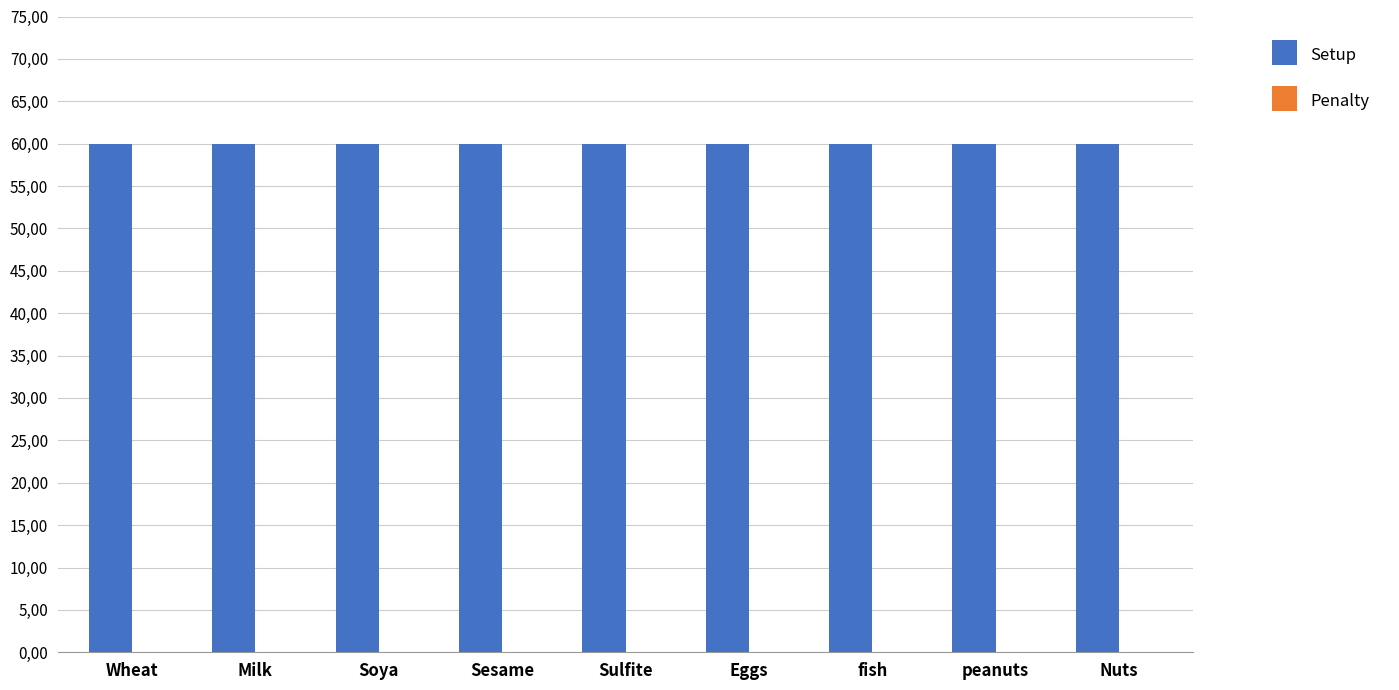

True or false: Setup has a value of 60 at peanuts.

True